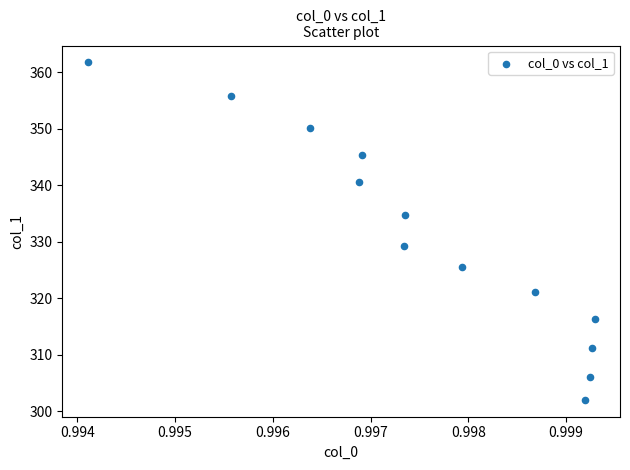

What Y value in the scatter plot is closest to 331?

329.2